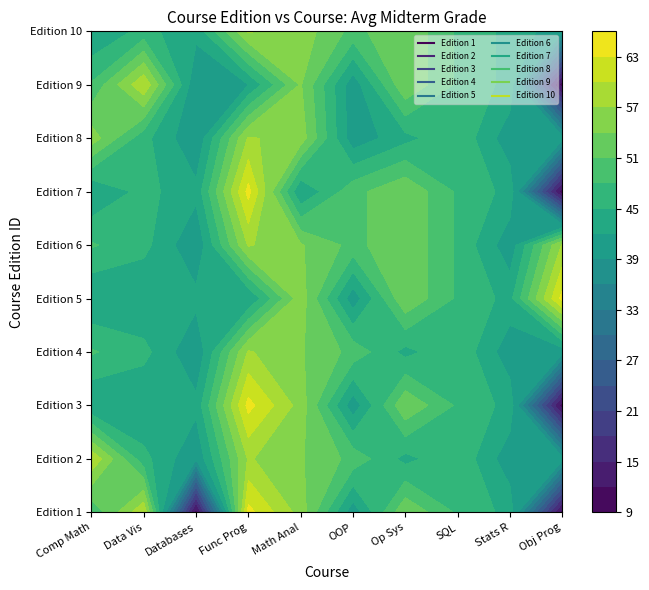

True or false: 1 has a value of 55.7 at 4.

True